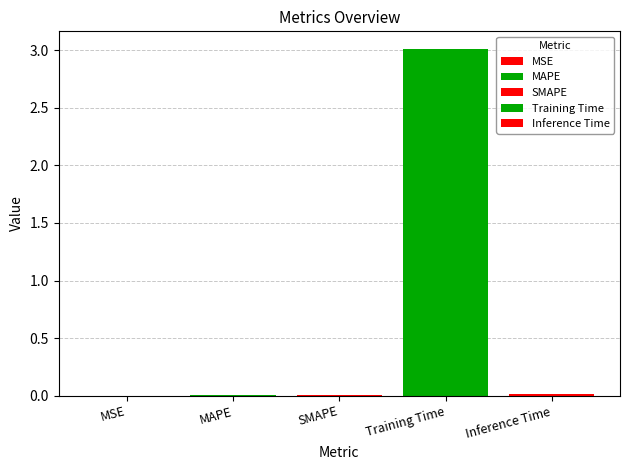

Are the bars horizontal?

No